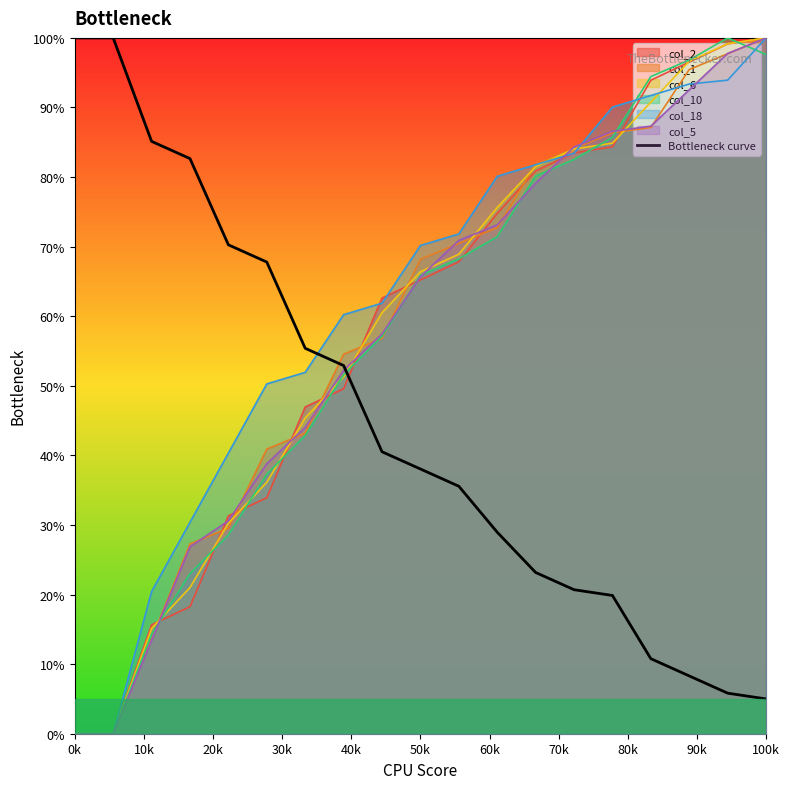

What is the maximum value for col_2?

100.0